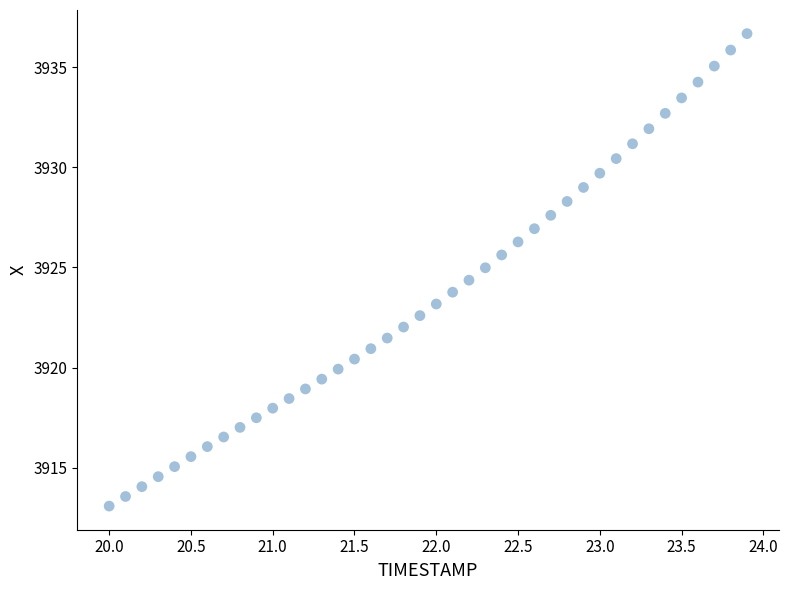

What is the range of X values (max minus min)?

3.9